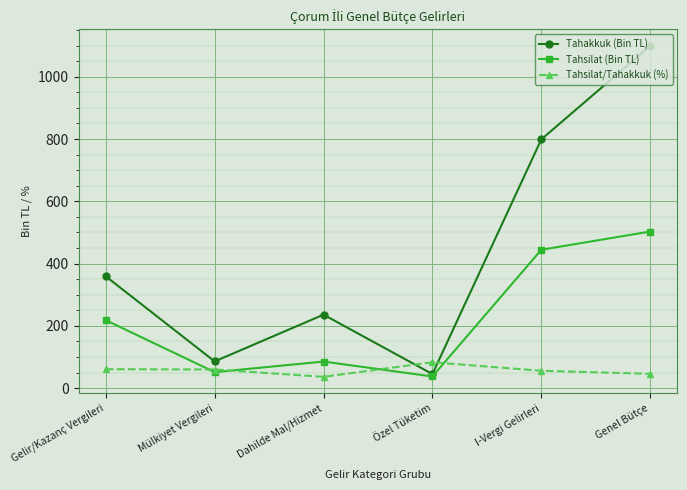

What is the minimum value for Tahakkuk (Bin TL)?

45.0